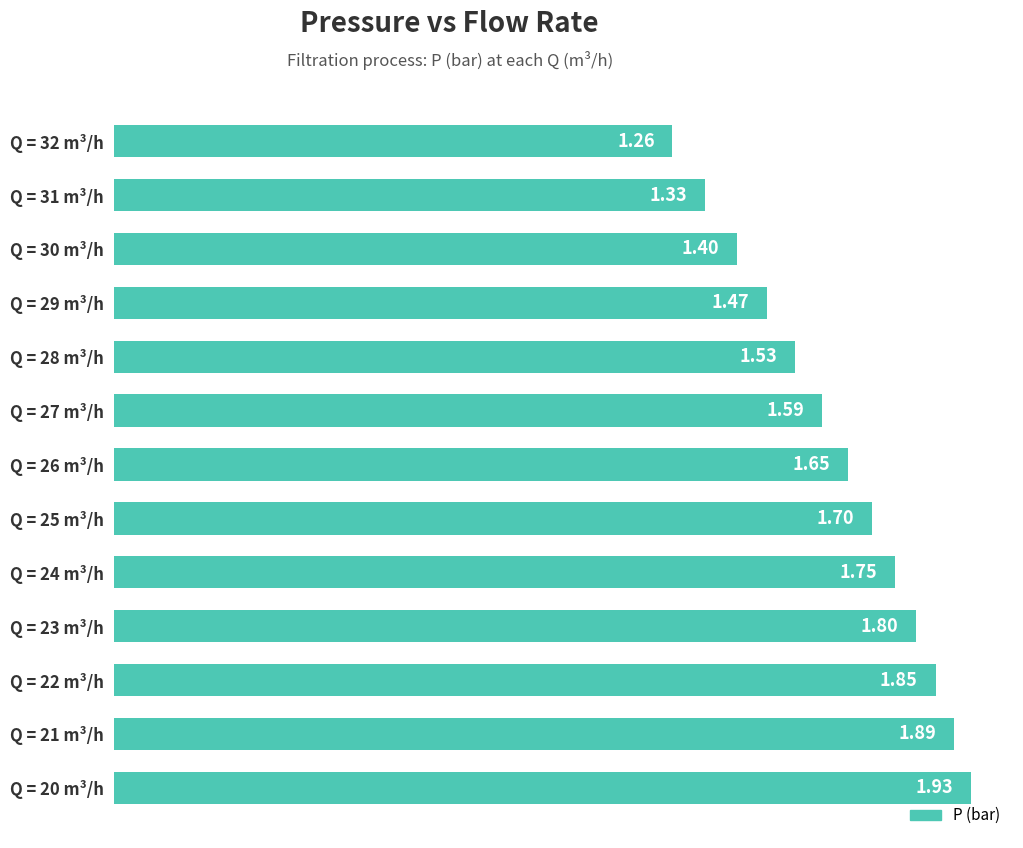

What is the change in value from Q = 20 m³/h to Q = 26 m³/h?

-0.3